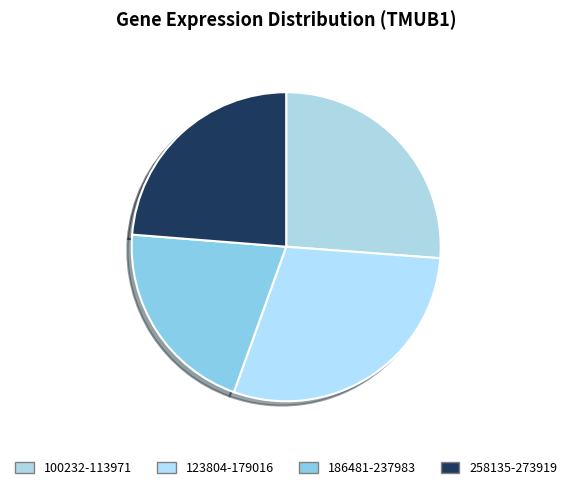

How many segments does this pie chart have?

4